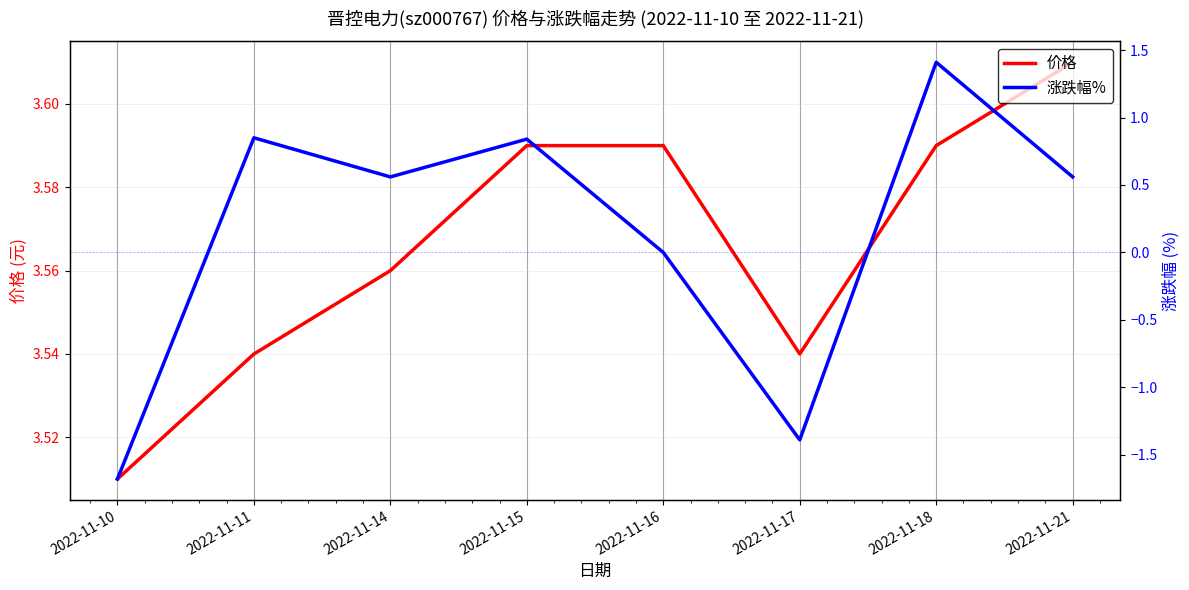

Reading right to left, what are all the values shown in this chart?

价格: 3.6	3.6	3.5	3.6	3.6	3.6	3.5	3.5
涨跌幅%: 0.6	1.4	-1.4	0.0	0.8	0.6	0.8	-1.7